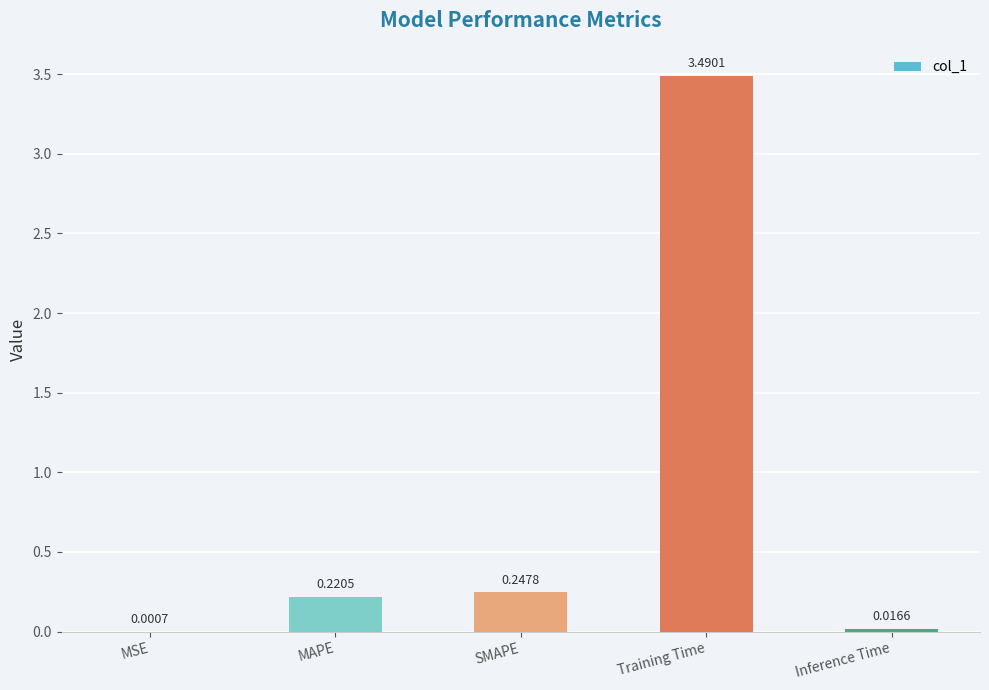

Does the chart contain stacked bars?

No